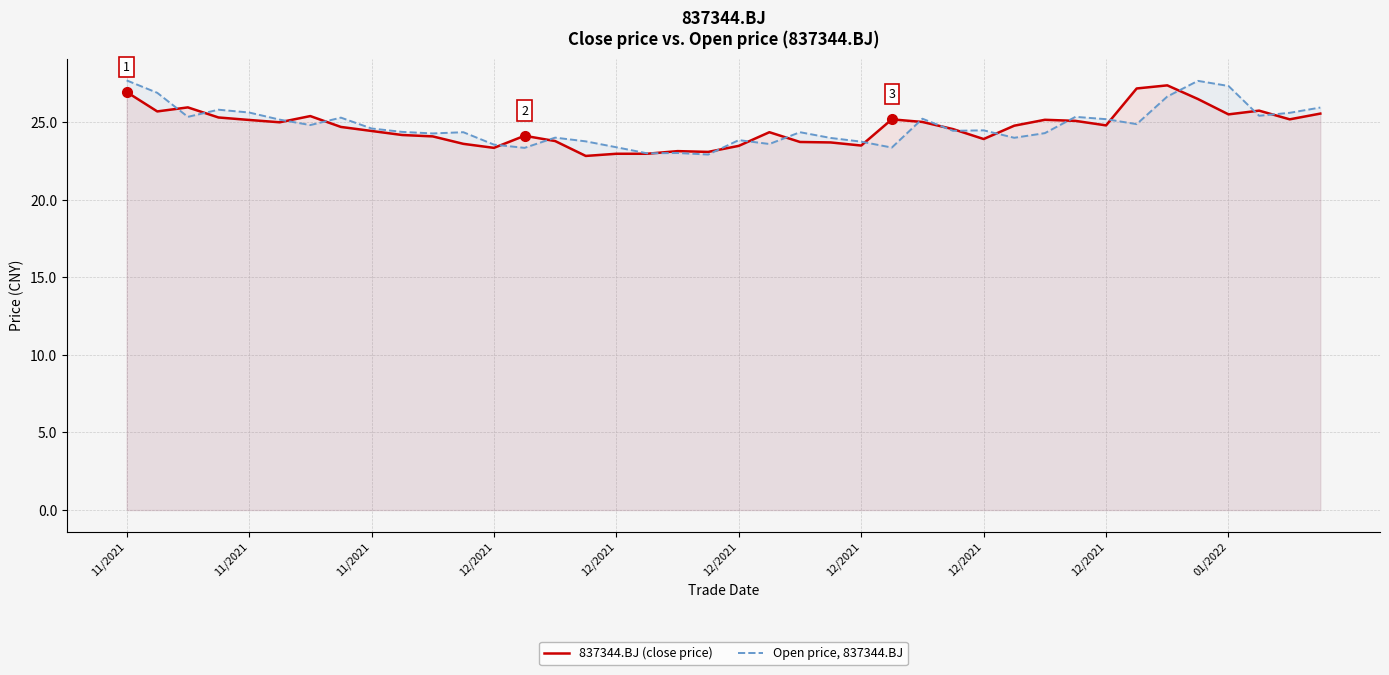

List the series in order of their overall mean, lowest first.

837344.BJ (close price), Open price, 837344.BJ